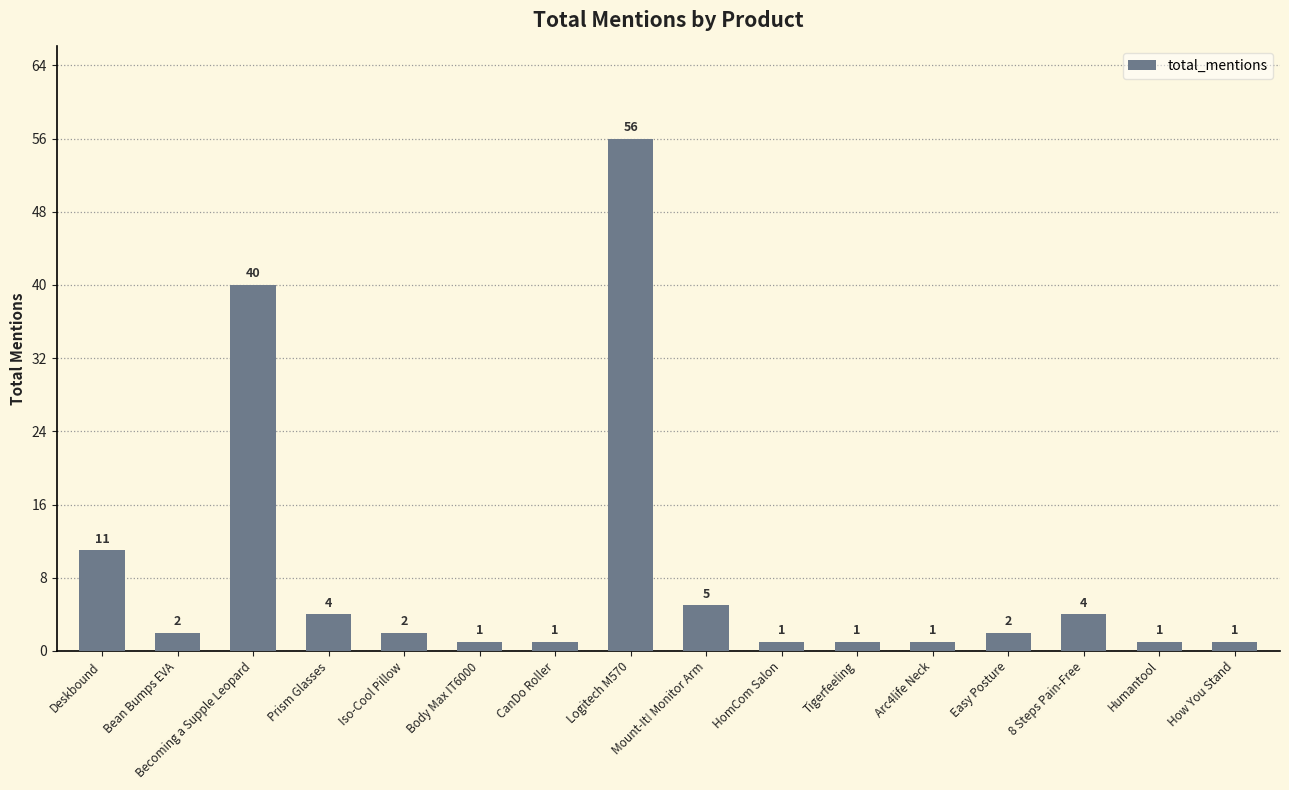

Which has a higher value, Mount-It! Monitor Arm or Becoming a Supple Leopard?

Becoming a Supple Leopard